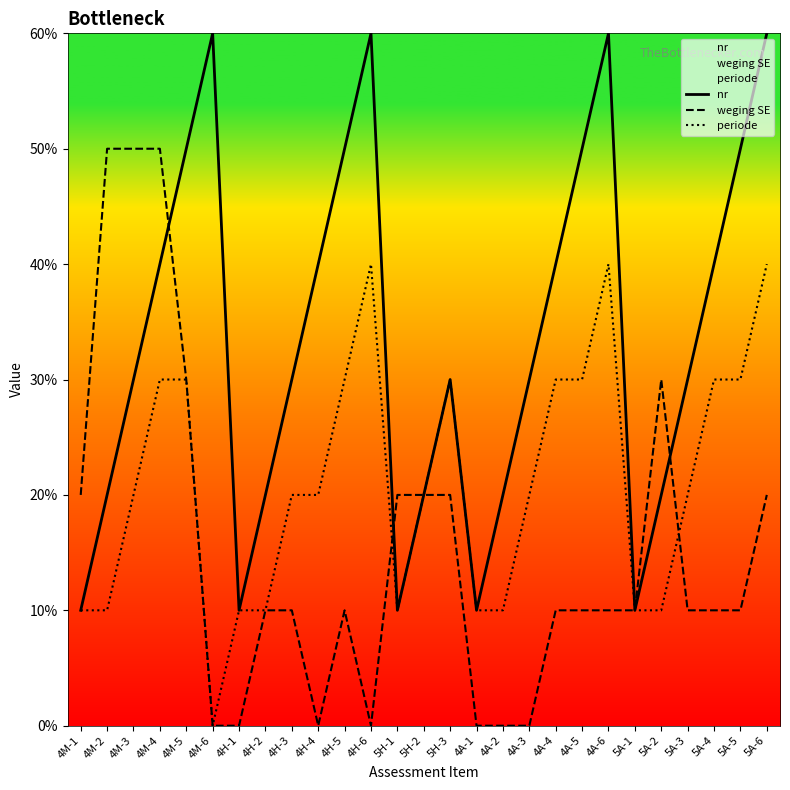

At 4A-6, list the series in order from largest to smallest.

nr, periode, weging SE